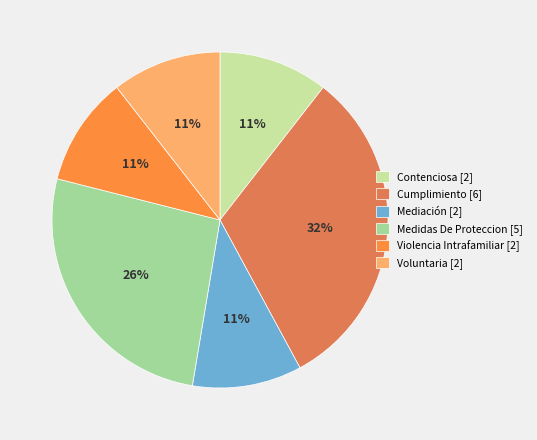

Between Voluntaria [2] and Medidas De Proteccion [5], which is larger?

Medidas De Proteccion [5]